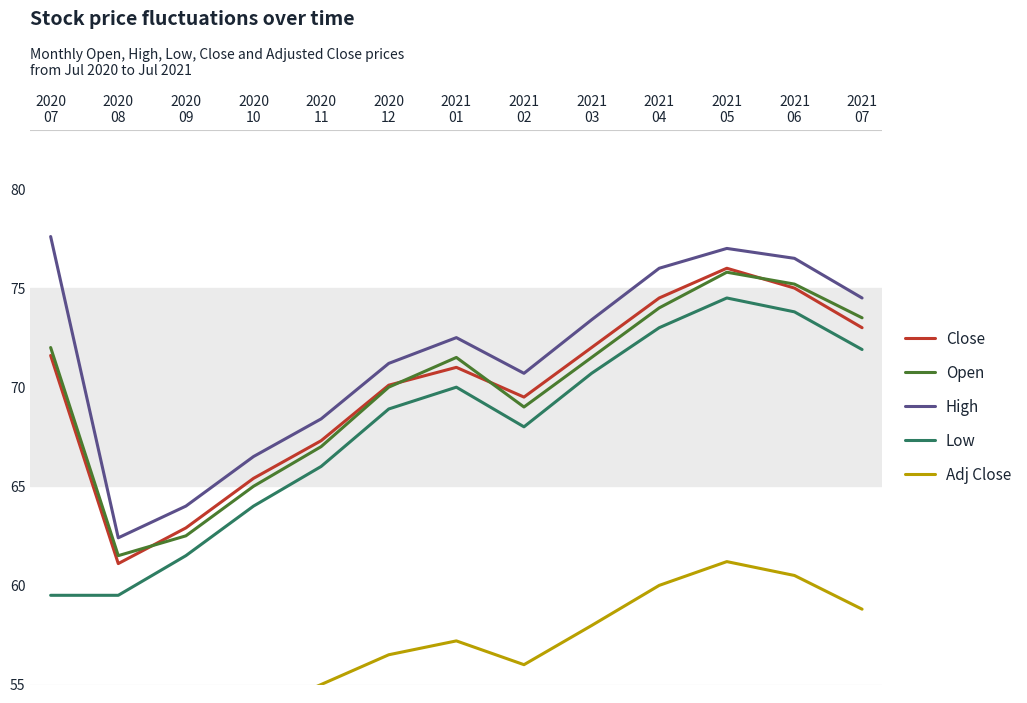

Reading right to left, transcribe all the data shown in this chart.

Close: 2021
07=73.0	2021
06=75.0	2021
05=76.0	2021
04=74.5	2021
03=72.0	2021
02=69.5	2021
01=71.0	2020
12=70.1	2020
11=67.3	2020
10=65.4	2020
09=62.9	2020
08=61.1	2020
07=71.6
Open: 2021
07=73.5	2021
06=75.2	2021
05=75.8	2021
04=74.0	2021
03=71.5	2021
02=69.0	2021
01=71.5	2020
12=70.0	2020
11=67.0	2020
10=65.0	2020
09=62.5	2020
08=61.5	2020
07=72.0
High: 2021
07=74.5	2021
06=76.5	2021
05=77.0	2021
04=76.0	2021
03=73.4	2021
02=70.7	2021
01=72.5	2020
12=71.2	2020
11=68.4	2020
10=66.5	2020
09=64.0	2020
08=62.4	2020
07=77.6
Low: 2021
07=71.9	2021
06=73.8	2021
05=74.5	2021
04=73.0	2021
03=70.7	2021
02=68.0	2021
01=70.0	2020
12=68.9	2020
11=66.0	2020
10=64.0	2020
09=61.5	2020
08=59.5	2020
07=59.5
Adj Close: 2021
07=58.8	2021
06=60.5	2021
05=61.2	2021
04=60.0	2021
03=58.0	2021
02=56.0	2021
01=57.2	2020
12=56.5	2020
11=55.0	2020
10=53.5	2020
09=52.0	2020
08=50.6	2020
07=50.6